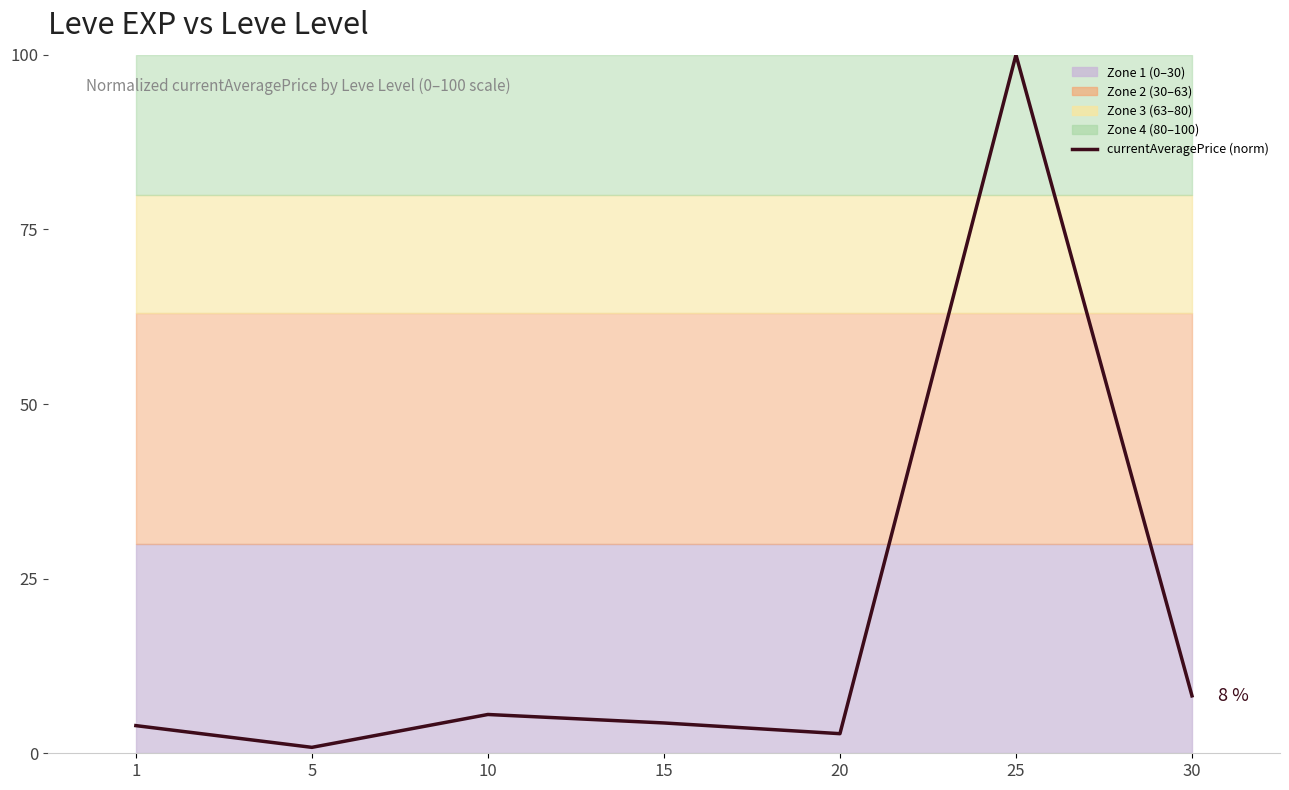

What is the difference between the second highest and second lowest values?

5.4